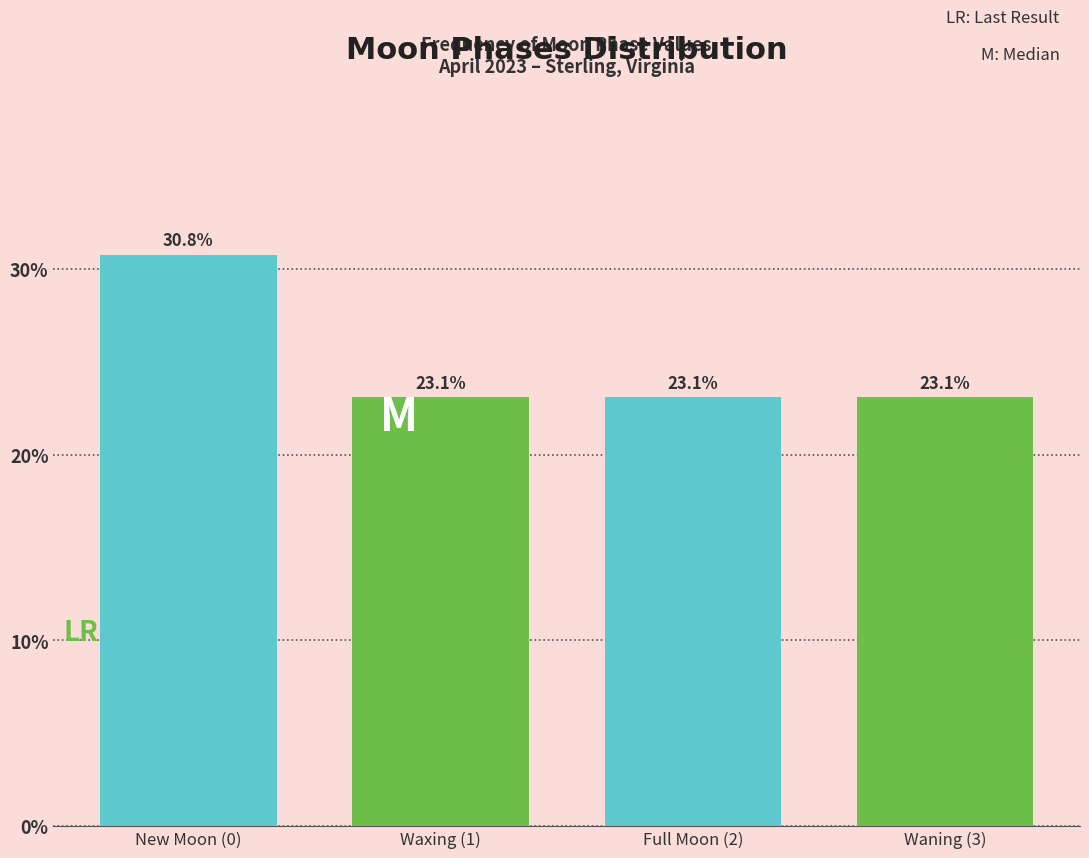

Does the chart contain any negative values?

No